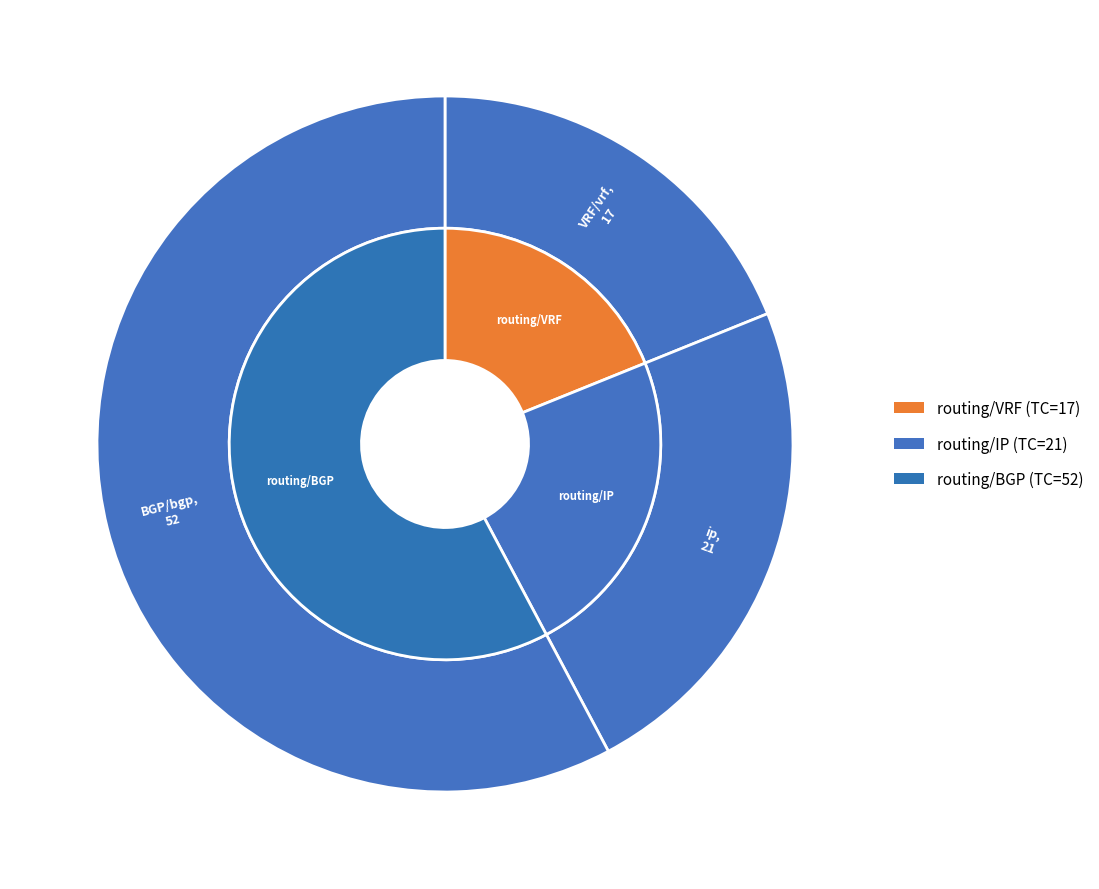

What percentage is NOT represented by routing/BGP/test_bgp.py?

42.2%